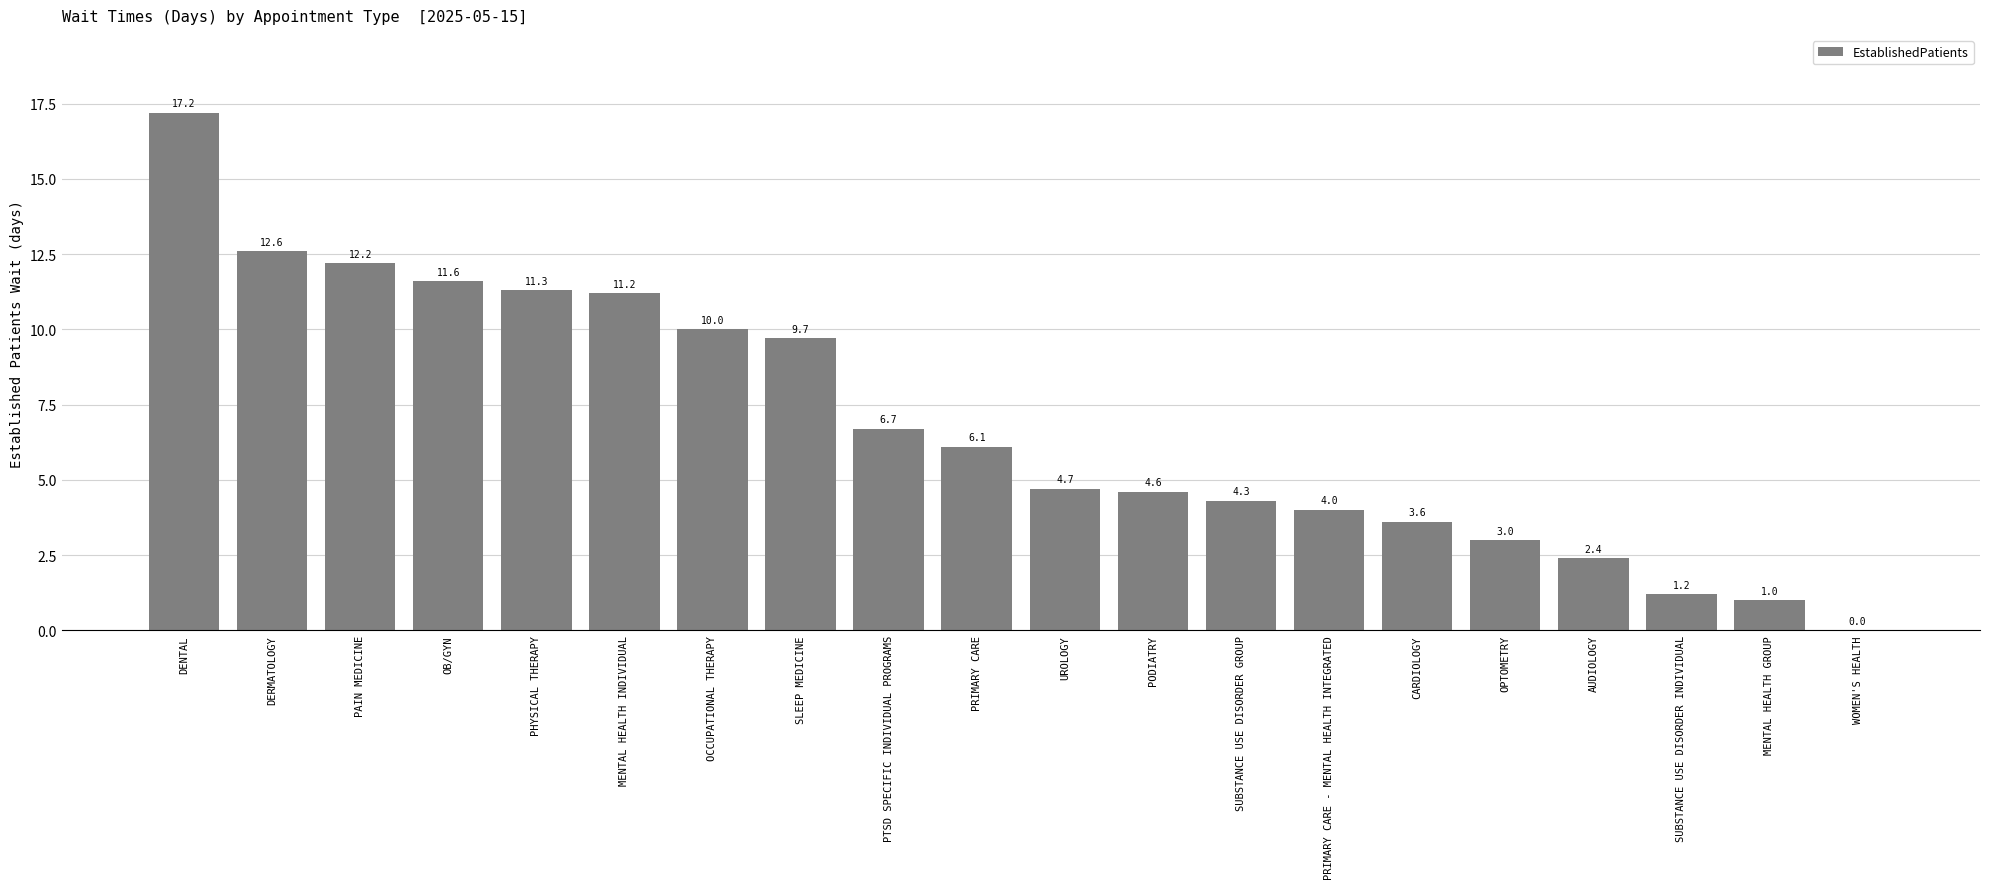

Reading left to right, what are all the values shown in this chart?

DENTAL=17.2	DERMATOLOGY=12.6	PAIN MEDICINE=12.2	OB/GYN=11.6	PHYSICAL THERAPY=11.3	MENTAL HEALTH INDIVIDUAL=11.2	OCCUPATIONAL THERAPY=10.0	SLEEP MEDICINE=9.7	PTSD SPECIFIC INDIVIDUAL PROGRAMS=6.7	PRIMARY CARE=6.1	UROLOGY=4.7	PODIATRY=4.6	SUBSTANCE USE DISORDER GROUP=4.3	PRIMARY CARE - MENTAL HEALTH INTEGRATED=4.0	CARDIOLOGY=3.6	OPTOMETRY=3.0	AUDIOLOGY=2.4	SUBSTANCE USE DISORDER INDIVIDUAL=1.2	MENTAL HEALTH GROUP=1.0	WOMEN'S HEALTH=0.0